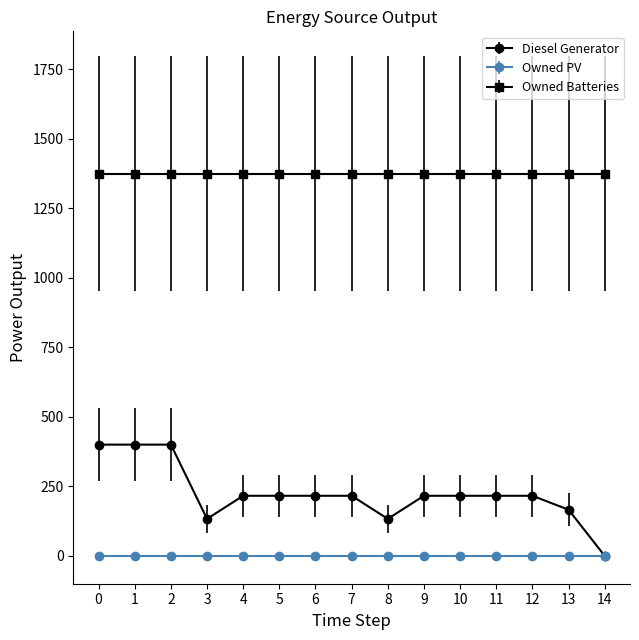

True or false: Diesel Generator and Owned Batteries cross at least once.

False